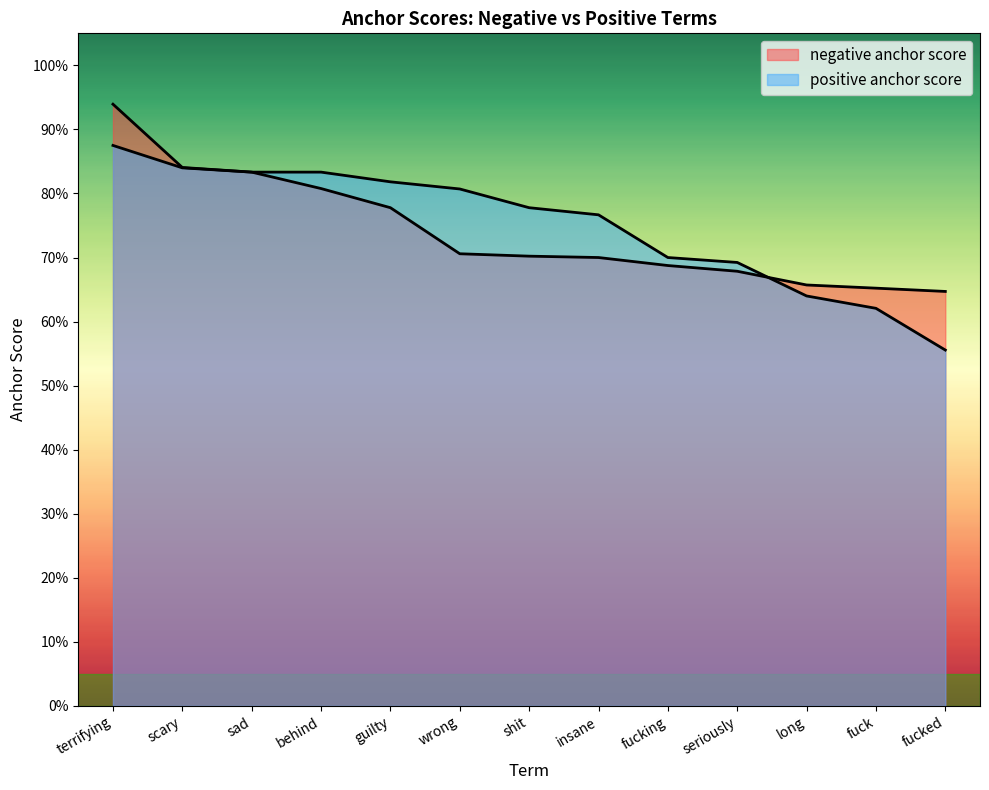

Reading left to right, what are all the values shown in this chart?

negative anchor score: 0.9	0.8	0.8	0.8	0.8	0.7	0.7	0.7	0.7	0.7	0.7	0.7	0.6
positive anchor score: 0.9	0.8	0.8	0.8	0.8	0.8	0.8	0.8	0.7	0.7	0.6	0.6	0.6